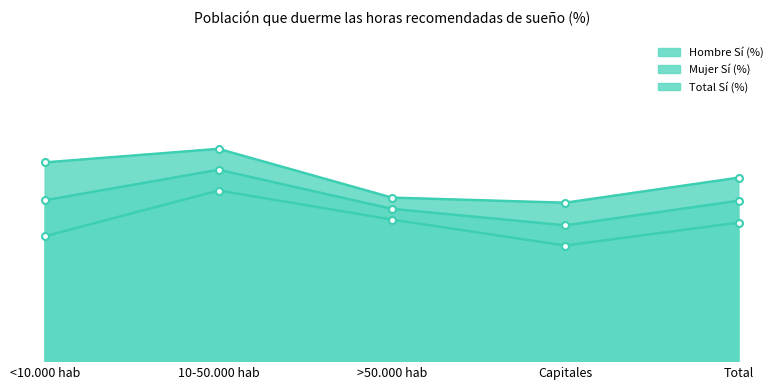

What is the difference between the highest and lowest values at Total?

0.1